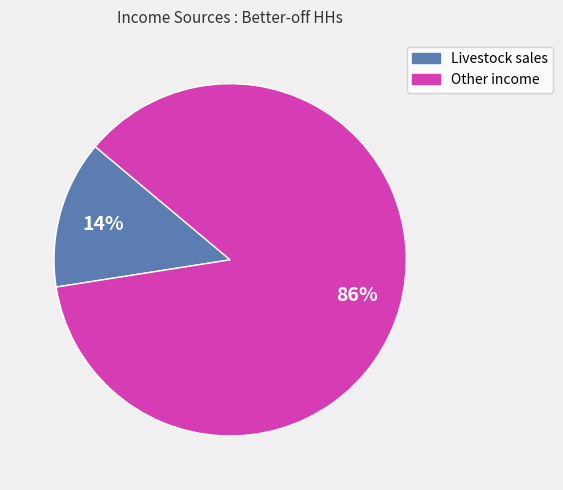

To the nearest percent, what is the average slice percentage?

50%